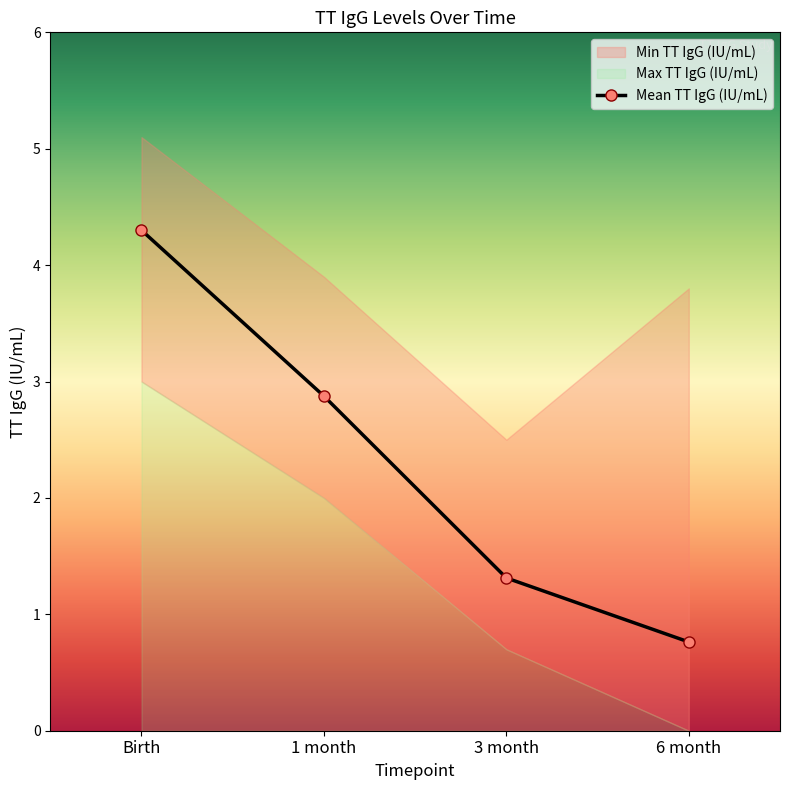

What is the difference between the second highest and second lowest values?

1.6